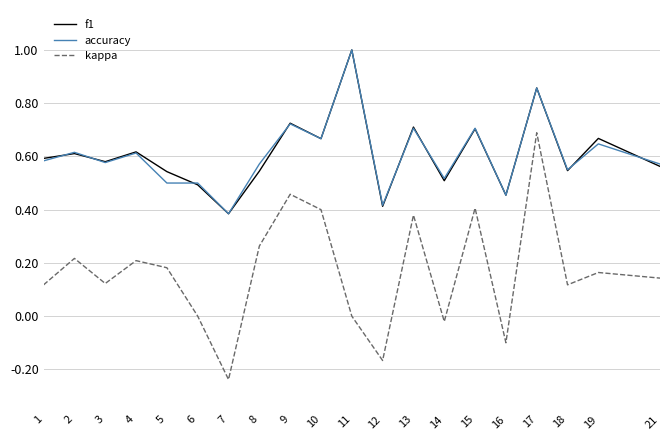

True or false: accuracy and kappa cross at least once.

False